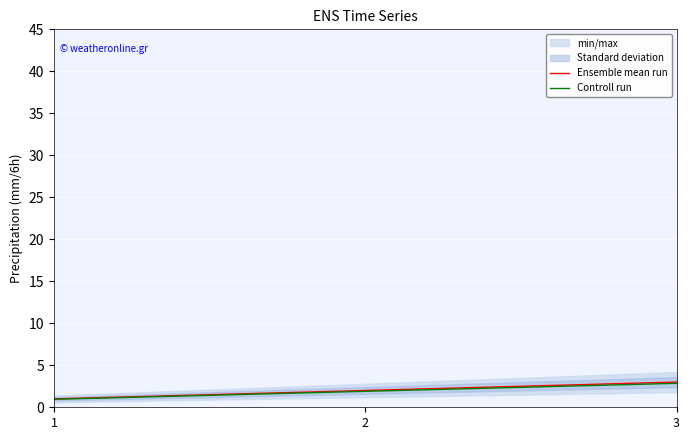

What is the difference between the highest and lowest values at 2?

0.1